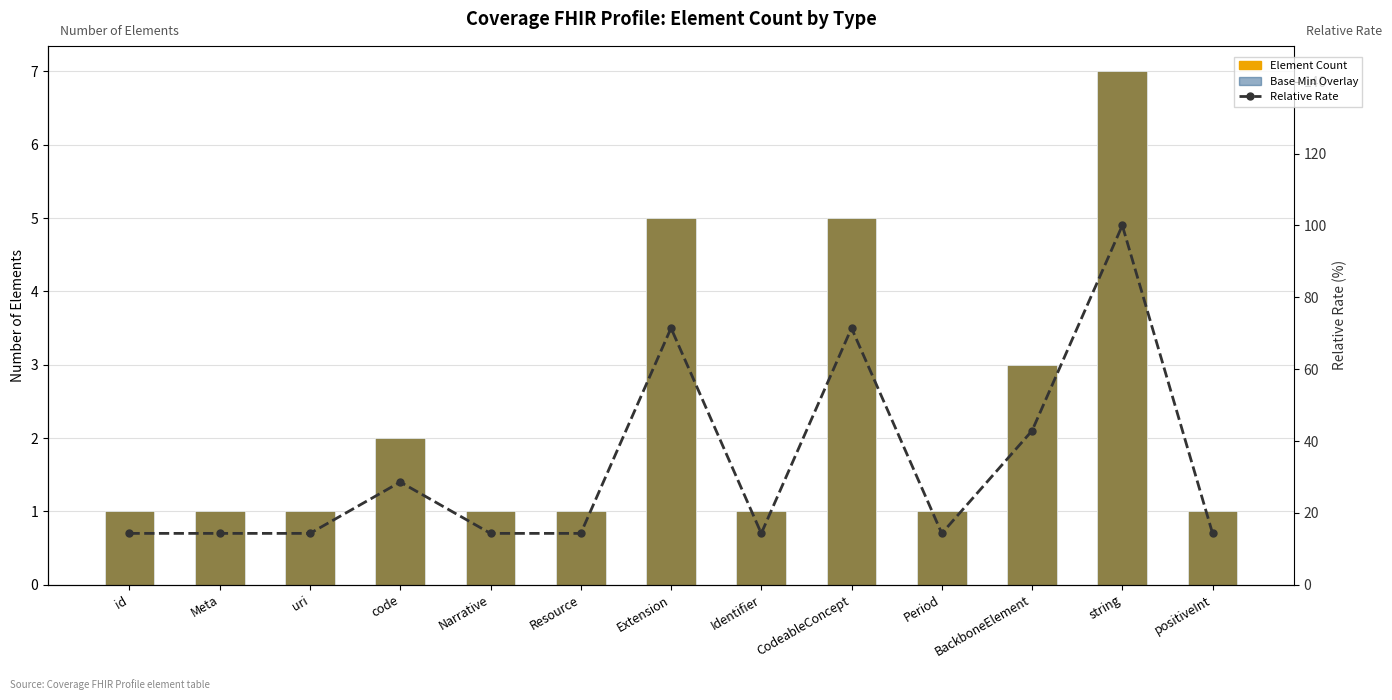

Read the Count (occurrences) value at id.

1.0